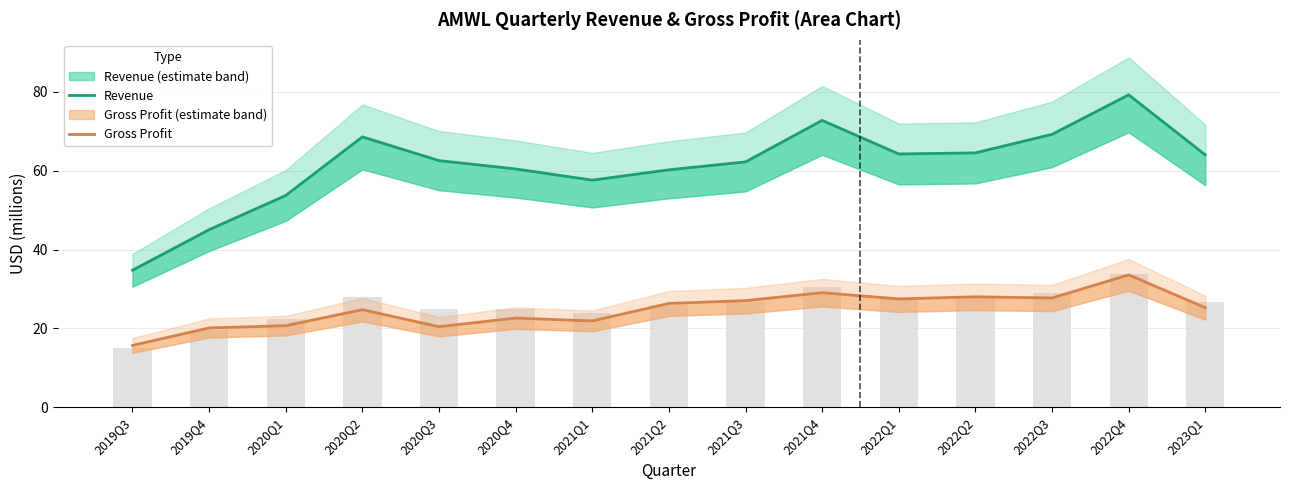

Which series has the largest range (max minus min)?

Revenue